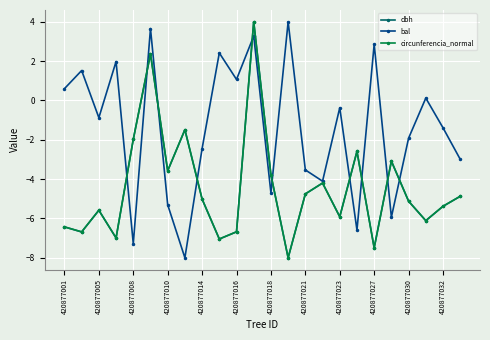

Which series has the largest total across all categories?

bal